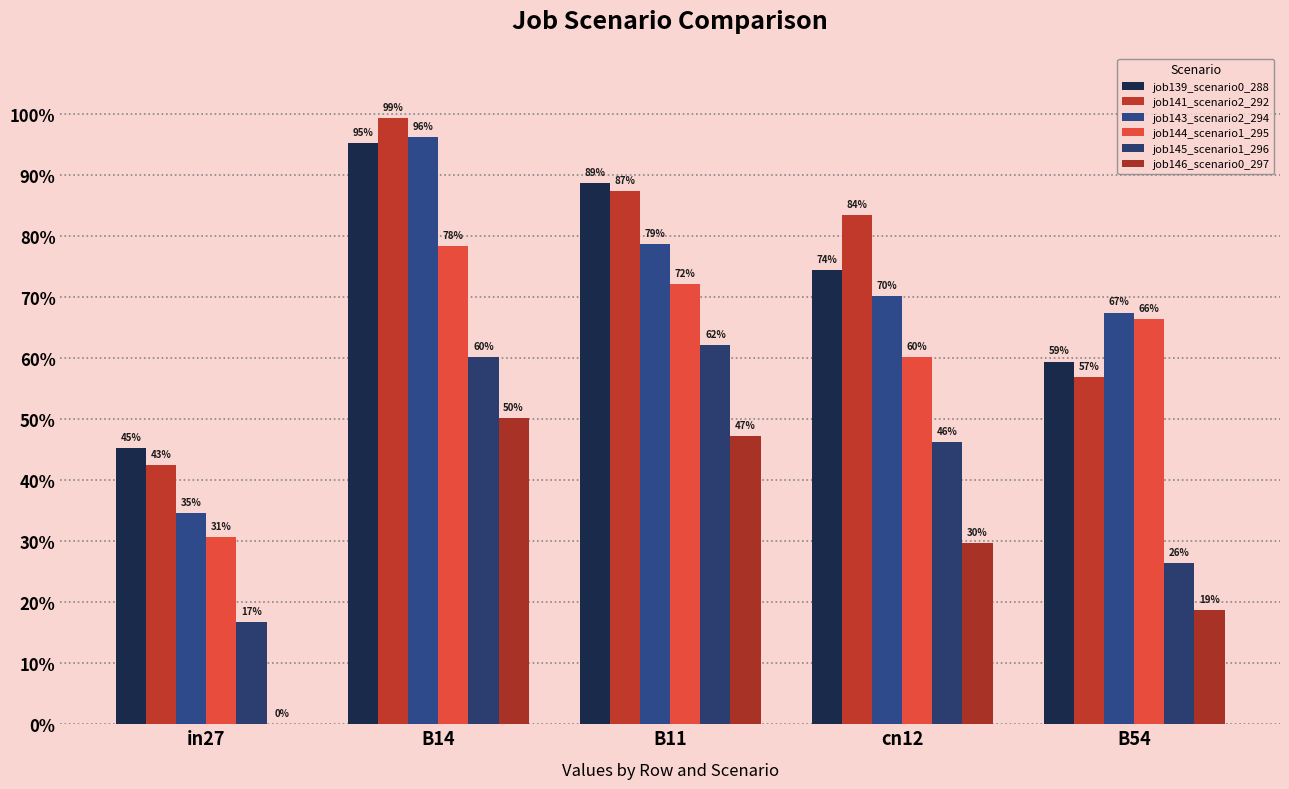

Rank the series at cn12 from highest to lowest value.

job141_scenario2_292, job139_scenario0_288, job143_scenario2_294, job144_scenario1_295, job145_scenario1_296, job146_scenario0_297